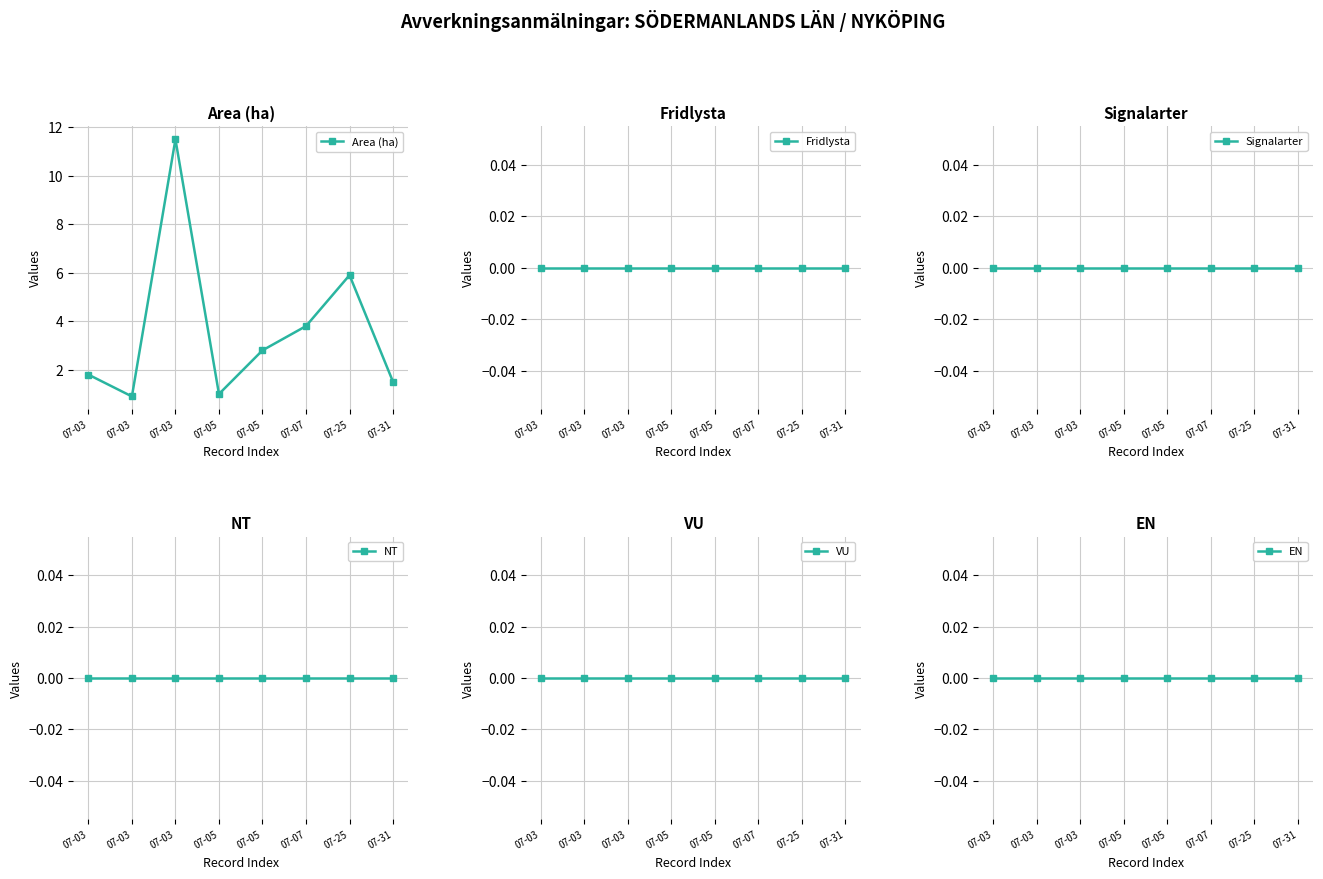

Reading left to right, extract all data points from this chart.

Area (ha): 1.8	0.9	11.5	1.0	2.8	3.8	5.9	1.5
Fridlysta: 0.0	0.0	0.0	0.0	0.0	0.0	0.0	0.0
Signalarter: 0.0	0.0	0.0	0.0	0.0	0.0	0.0	0.0
NT: 0.0	0.0	0.0	0.0	0.0	0.0	0.0	0.0
VU: 0.0	0.0	0.0	0.0	0.0	0.0	0.0	0.0
EN: 0.0	0.0	0.0	0.0	0.0	0.0	0.0	0.0